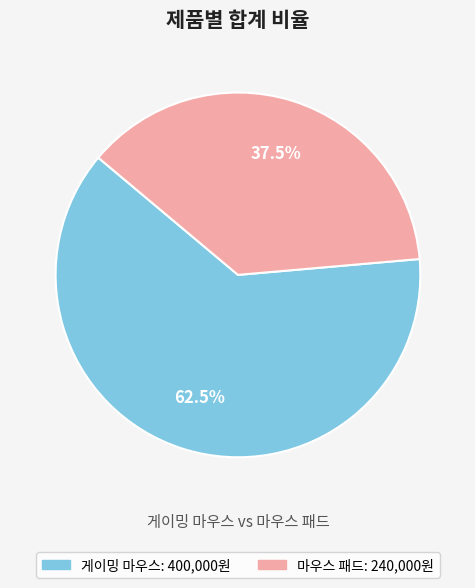

Is there any slice that represents more than half of the pie?

Yes